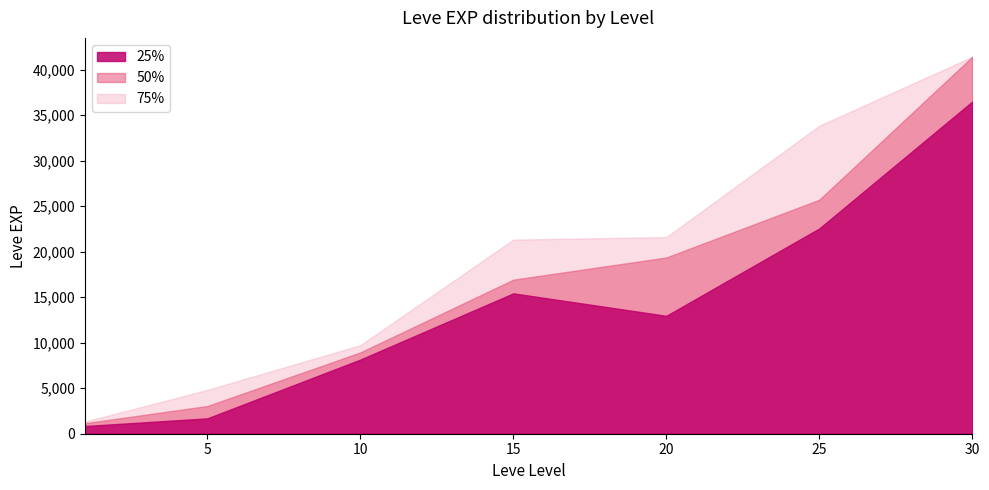

What is the total value across all series at 25?

82087.5